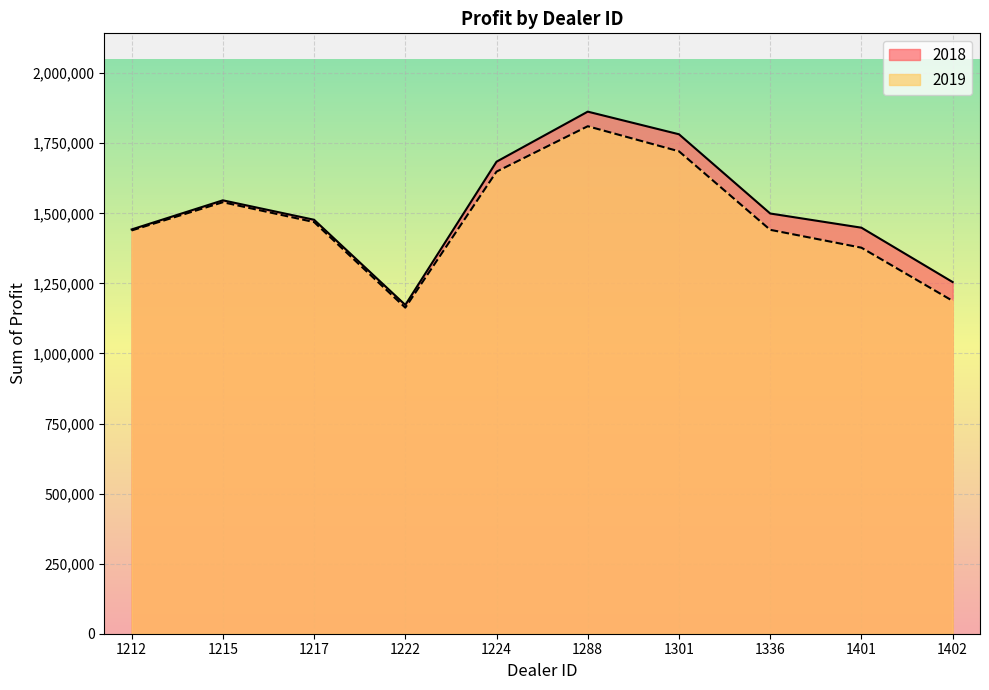

Rank the series by their maximum value, from lowest to highest.

2019, 2018